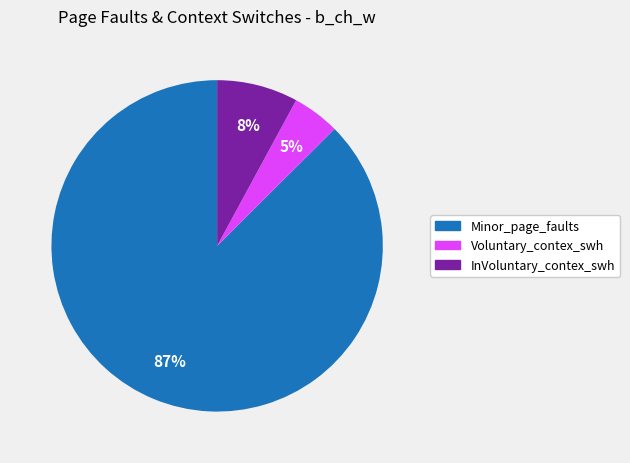

Combined, do InVoluntary_contex_swh and Minor_page_faults account for over 50%?

Yes